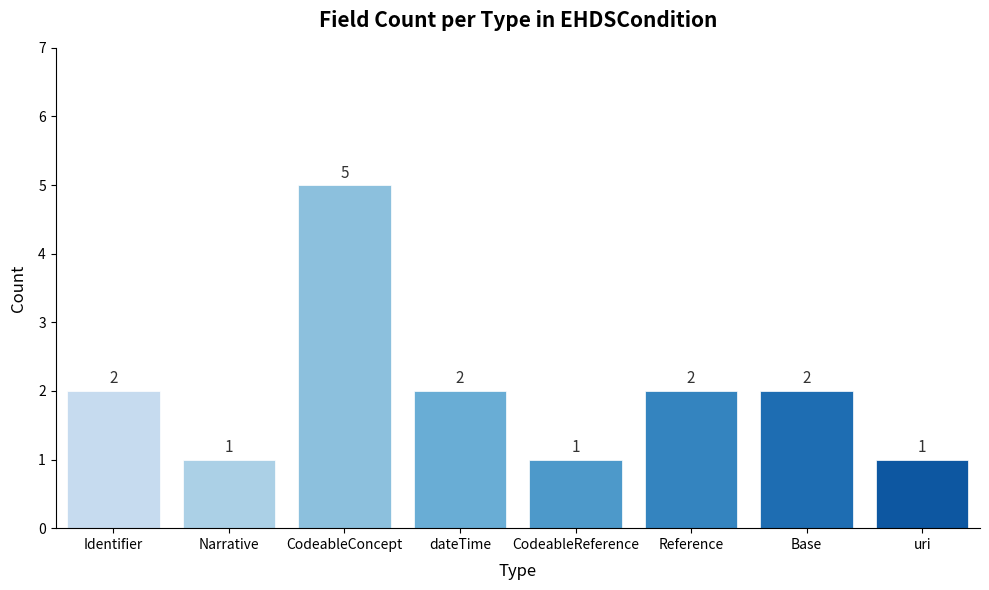

Approximately how many times larger is the value at uri compared to dateTime?

0.5